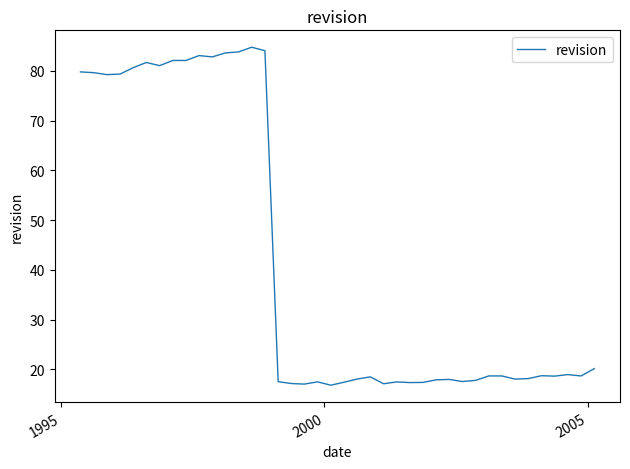

What is the difference between the maximum and minimum values?

67.9